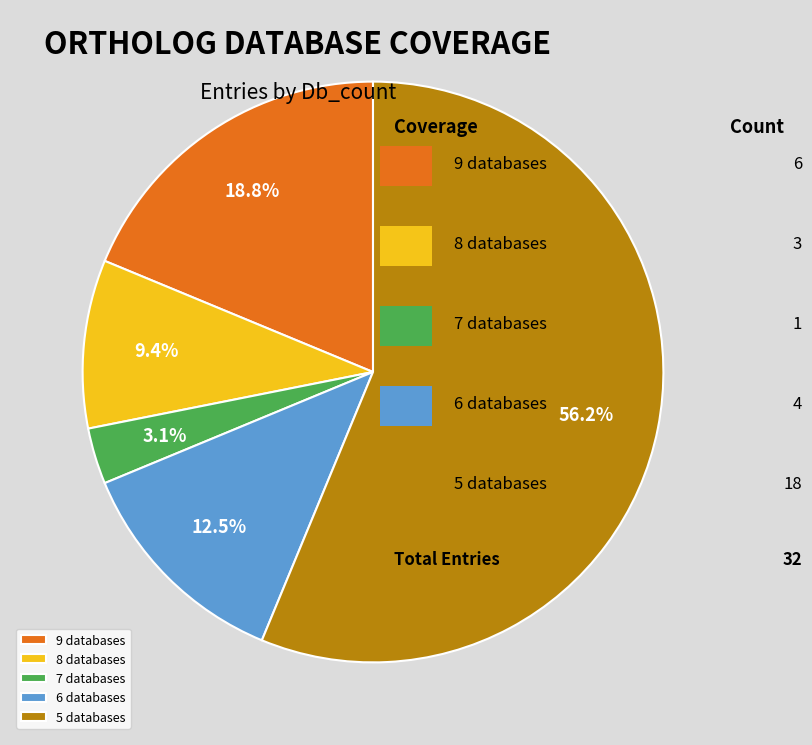

Rank the categories by value from lowest to highest.

7 databases, 8 databases, 6 databases, 9 databases, 5 databases